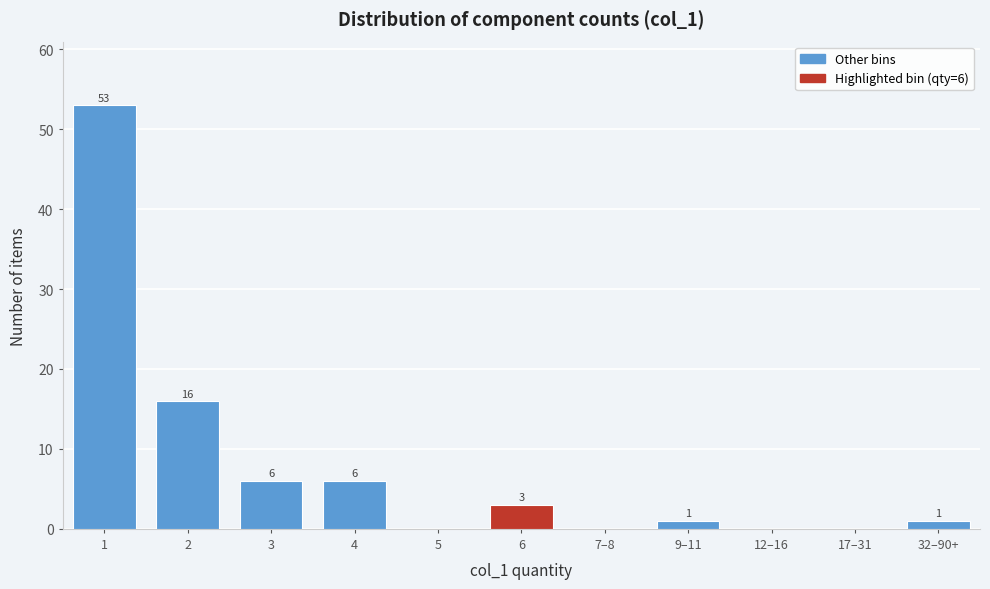

Reading left to right, what are all the values shown in this chart?

1=53	2=16	3=6	4=6	5=0	6=3	7–8=0	9–11=1	12–16=0	17–31=0	32–90+=1